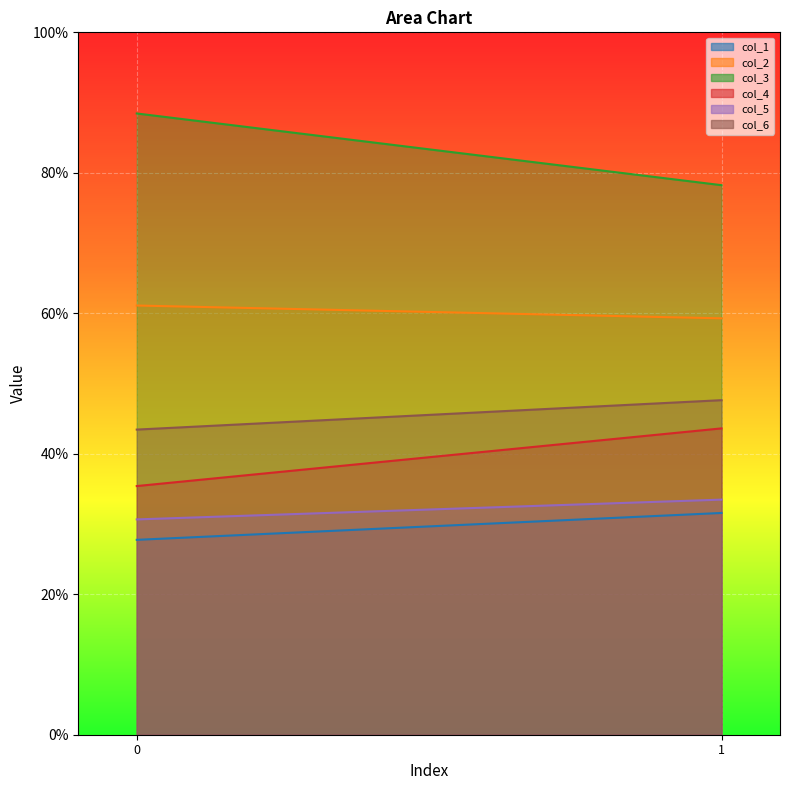

What is the difference between the col_1 values at 0 and 1?

3.8